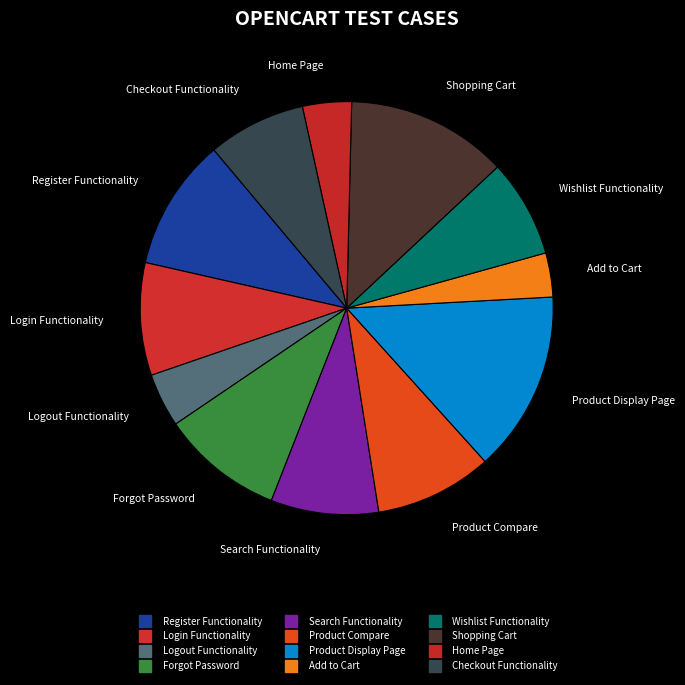

What is the ratio of the value at Search Functionality to the value at Register Functionality?

0.8